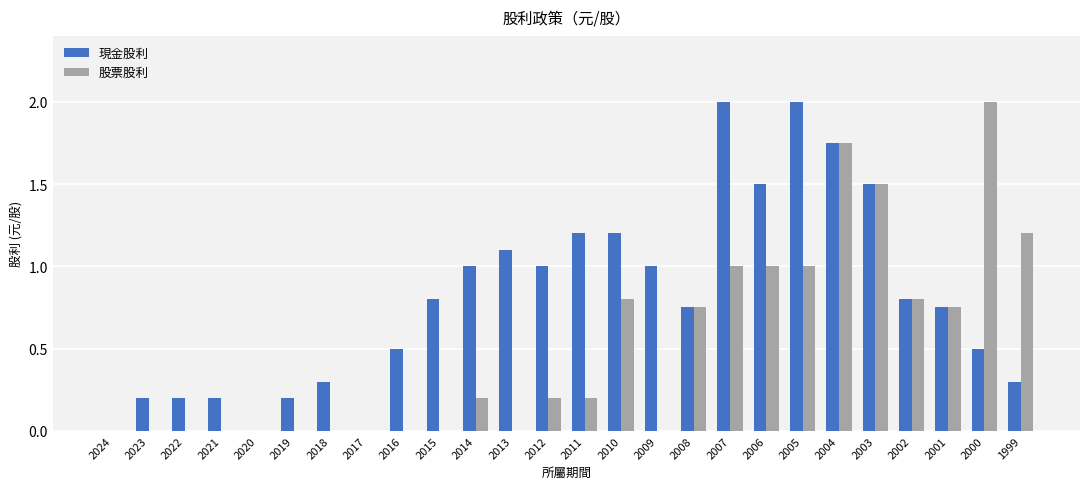

At which label does 股票股利 reach its peak?

2000